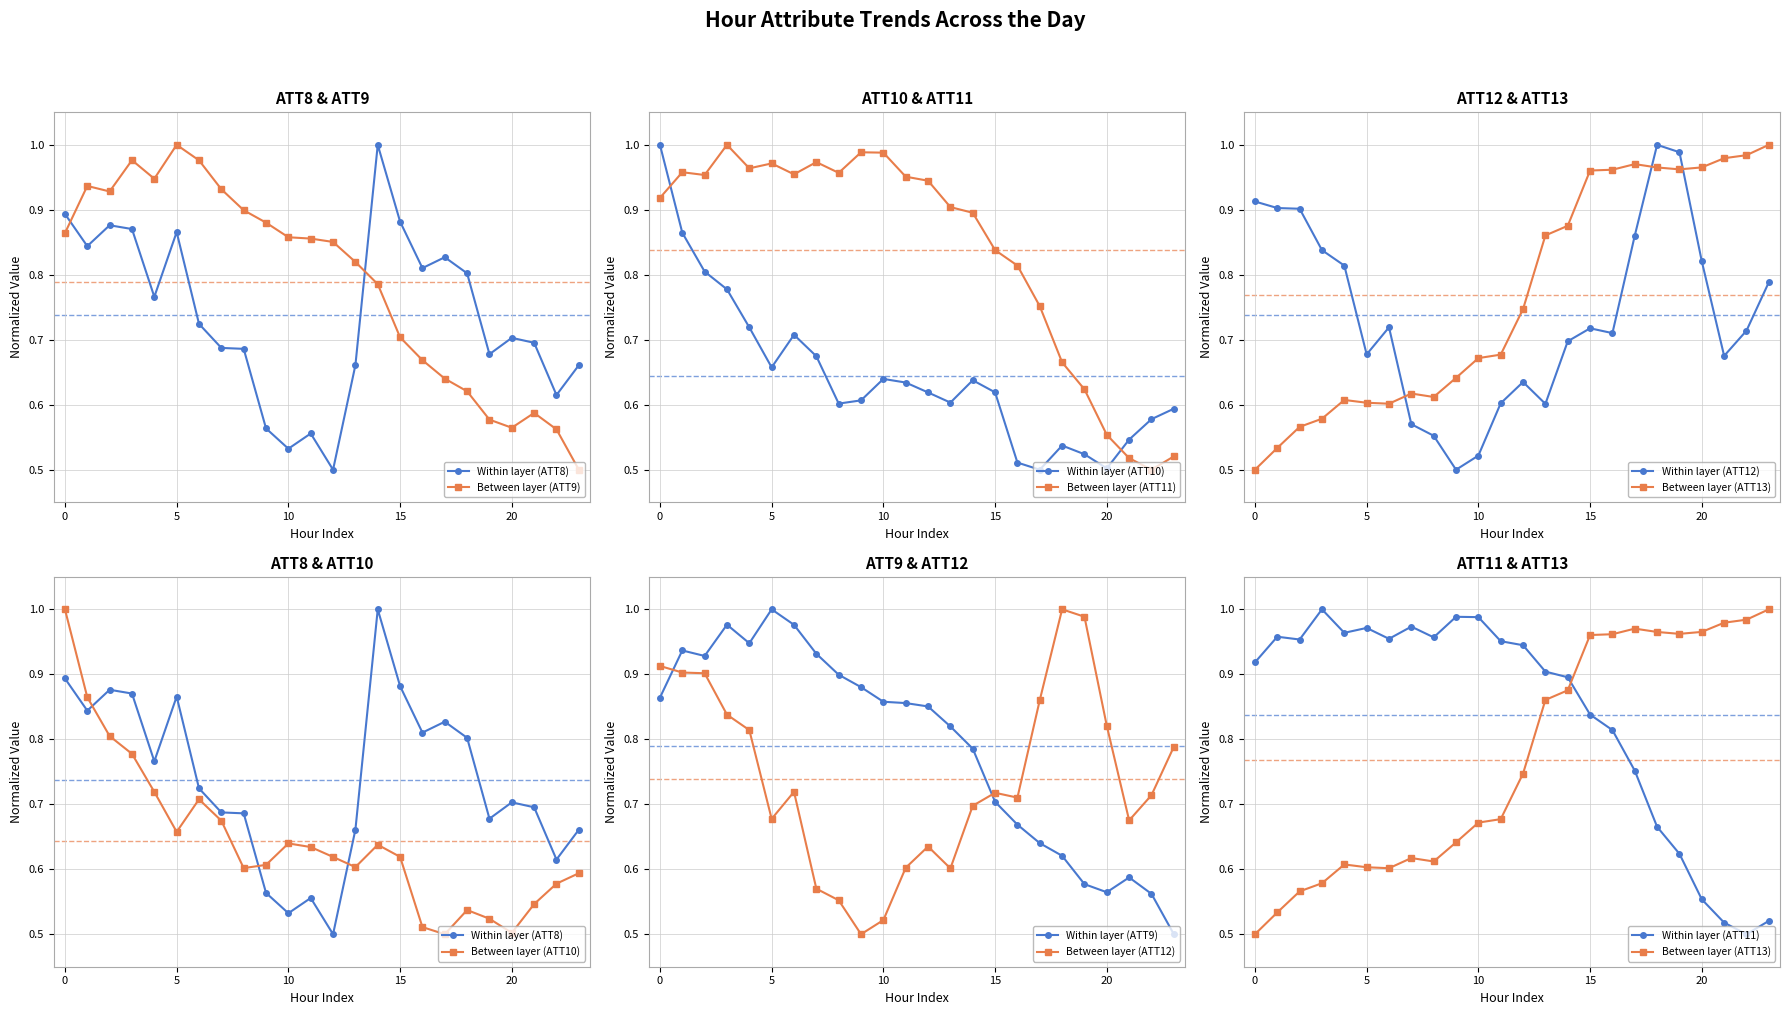

Where do ATT9 and ATT11 first cross each other?

4 and 5